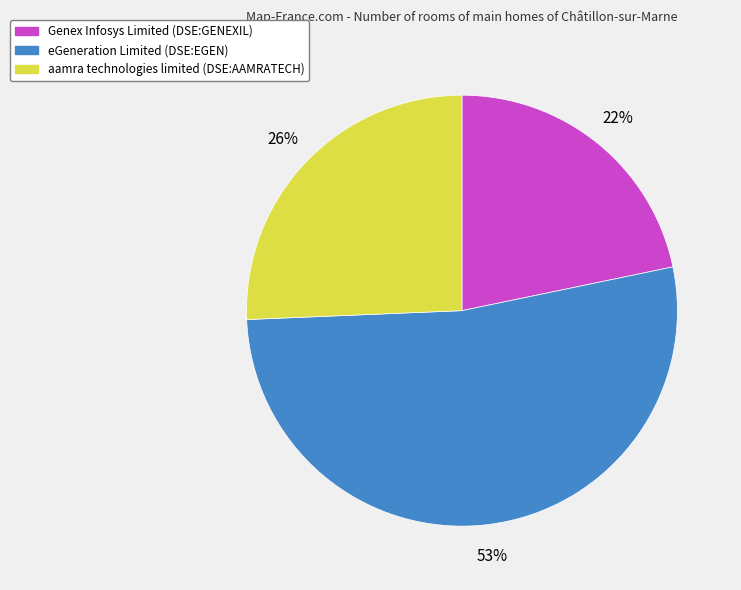

To the nearest percent, what is the difference between the eGeneration Limited (DSE:EGEN) and aamra technologies limited (DSE:AAMRATECH) slice percentages?

27%